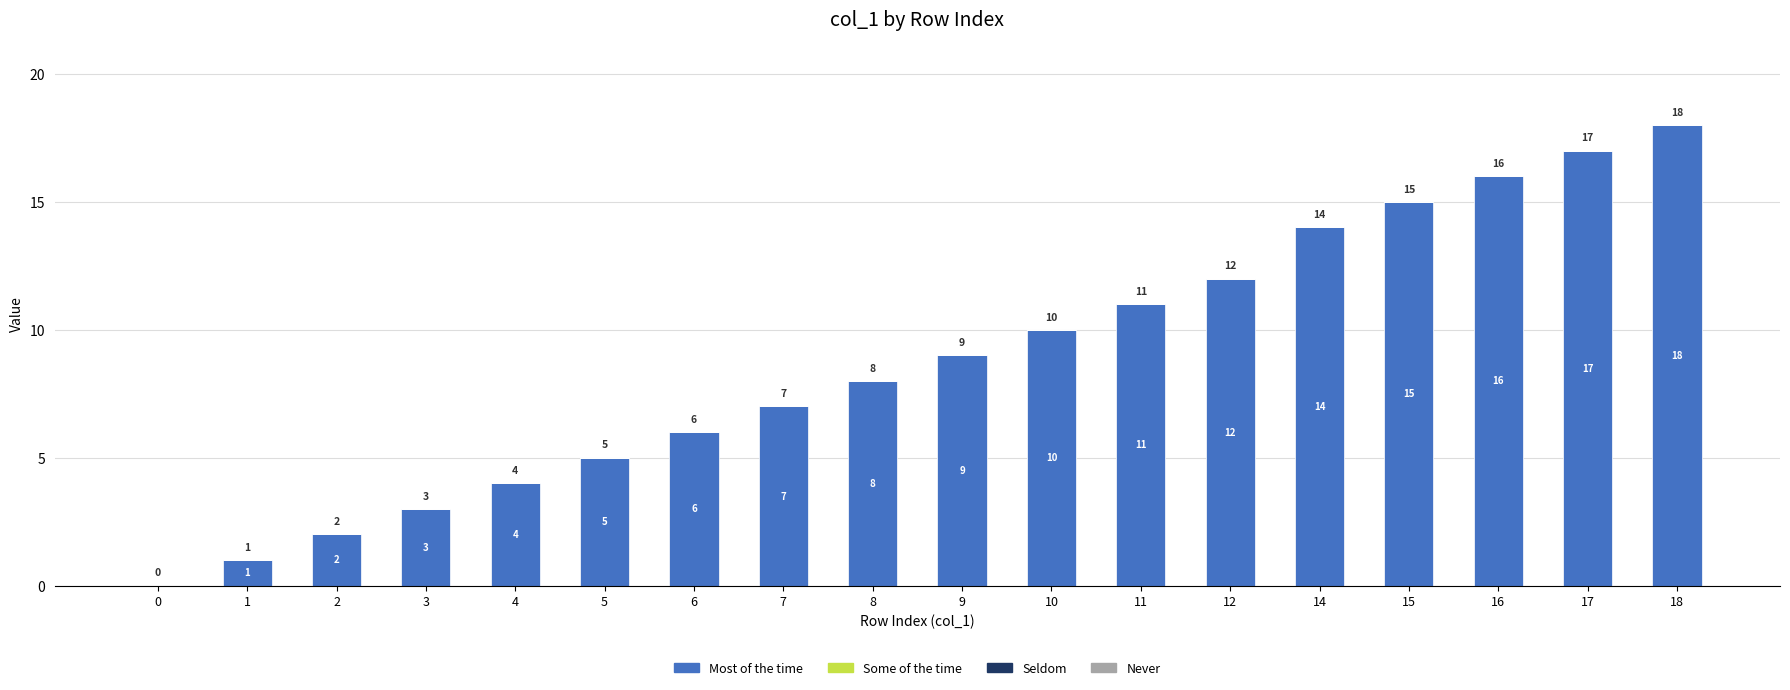

What is the ratio of the value at 17 to the value at 15?

1.1